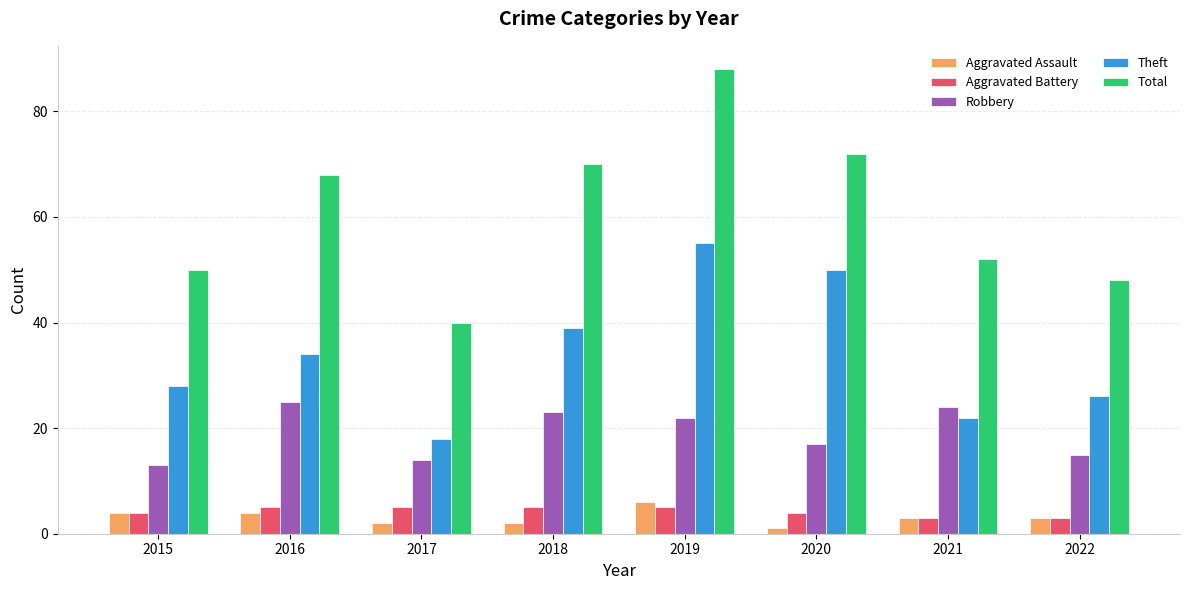

What is the difference between the maximum and second lowest values in the Aggravated Assault series?

4